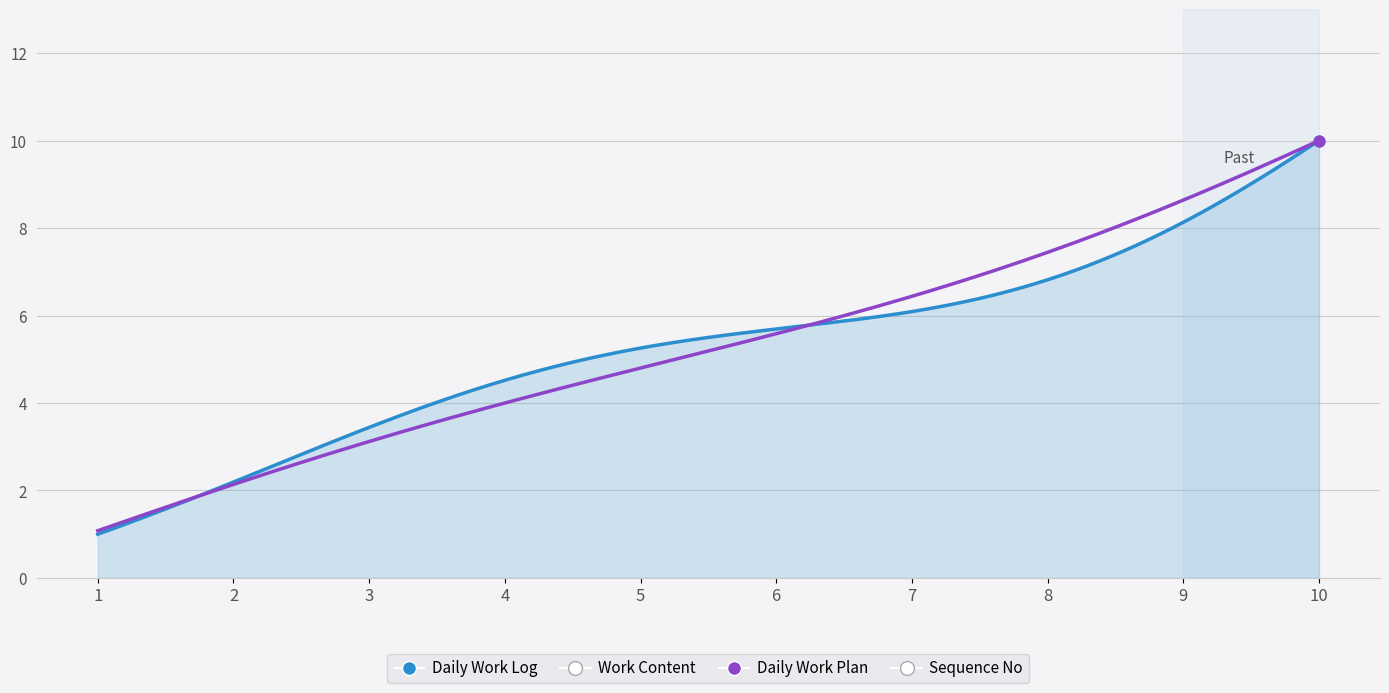

What is the maximum value for Daily Work Plan?

10.0